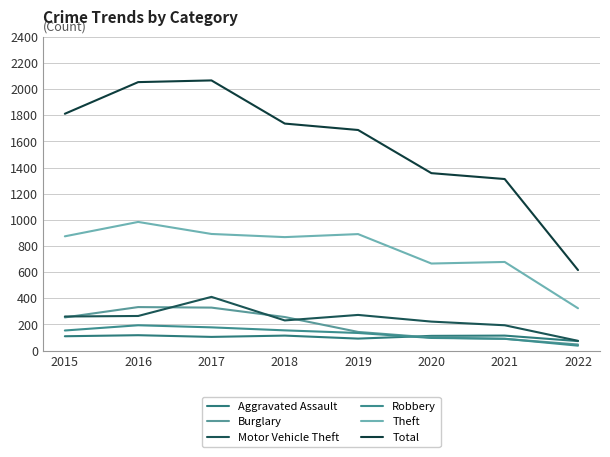

Which label corresponds to the smallest value in the chart?

2022